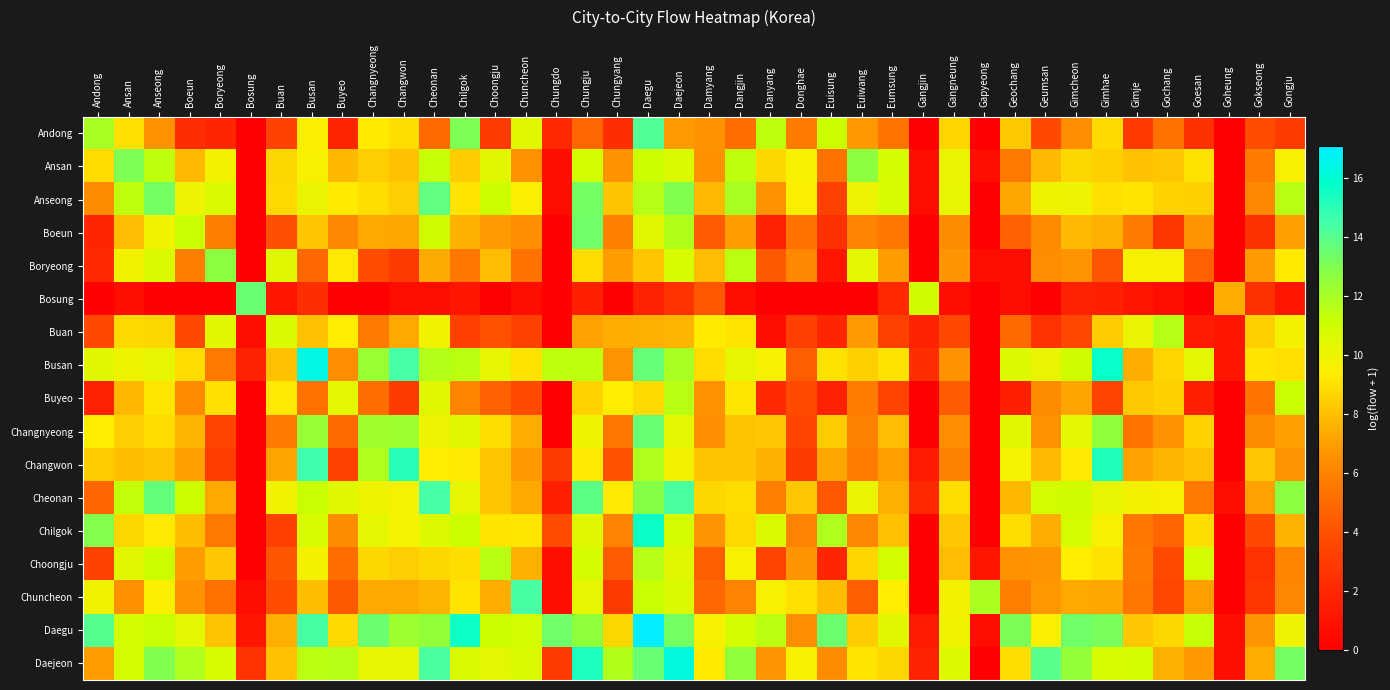

How many data points does each series have?

40